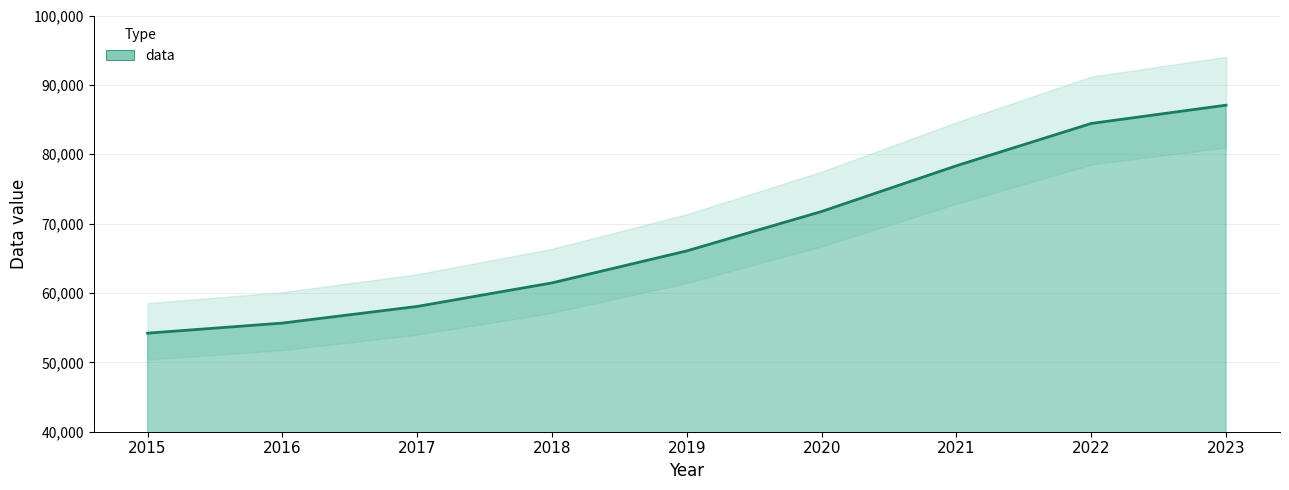

Is it true that the value at 2017 is 58059.8?

True